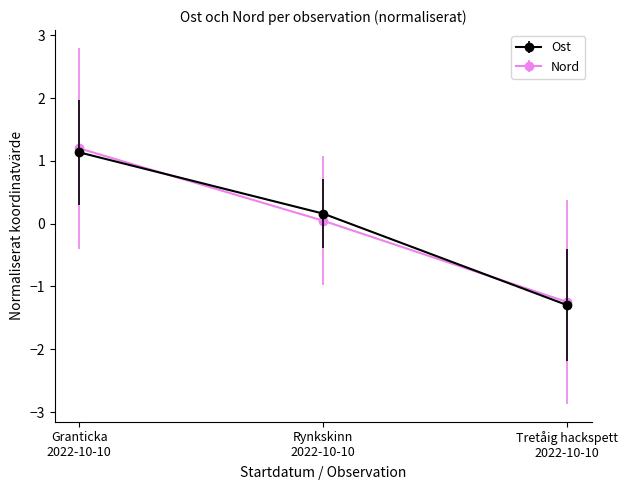

What is the value of the Ost point at the 1st from the left?

1.1